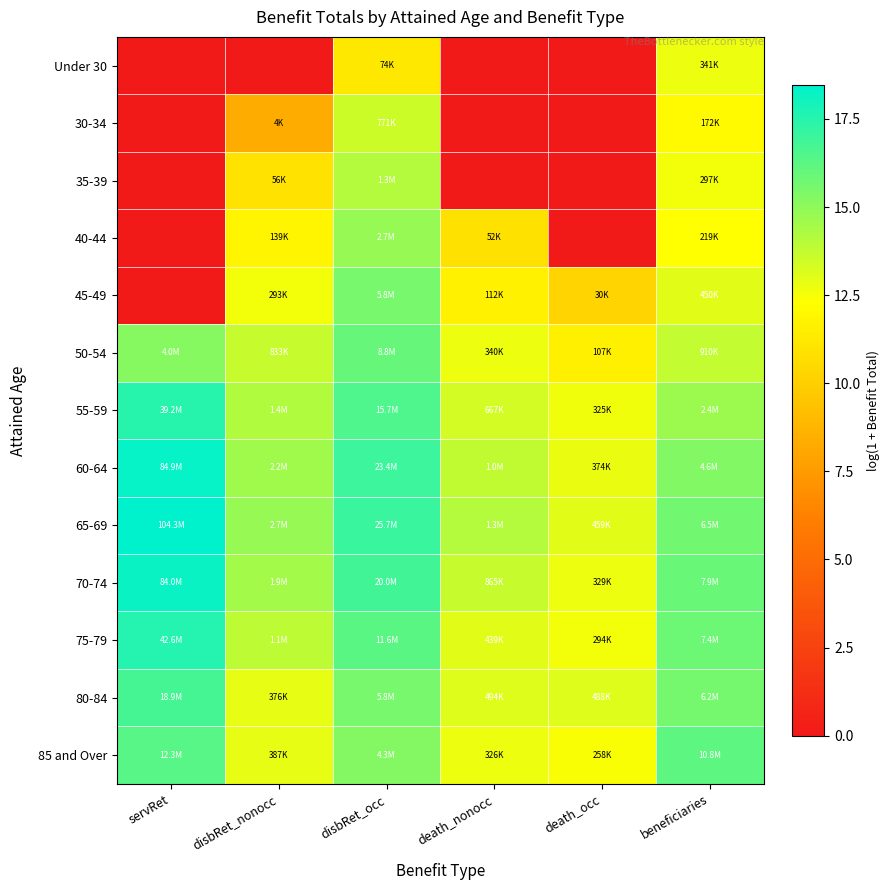

Count the number of data series in this chart.

13